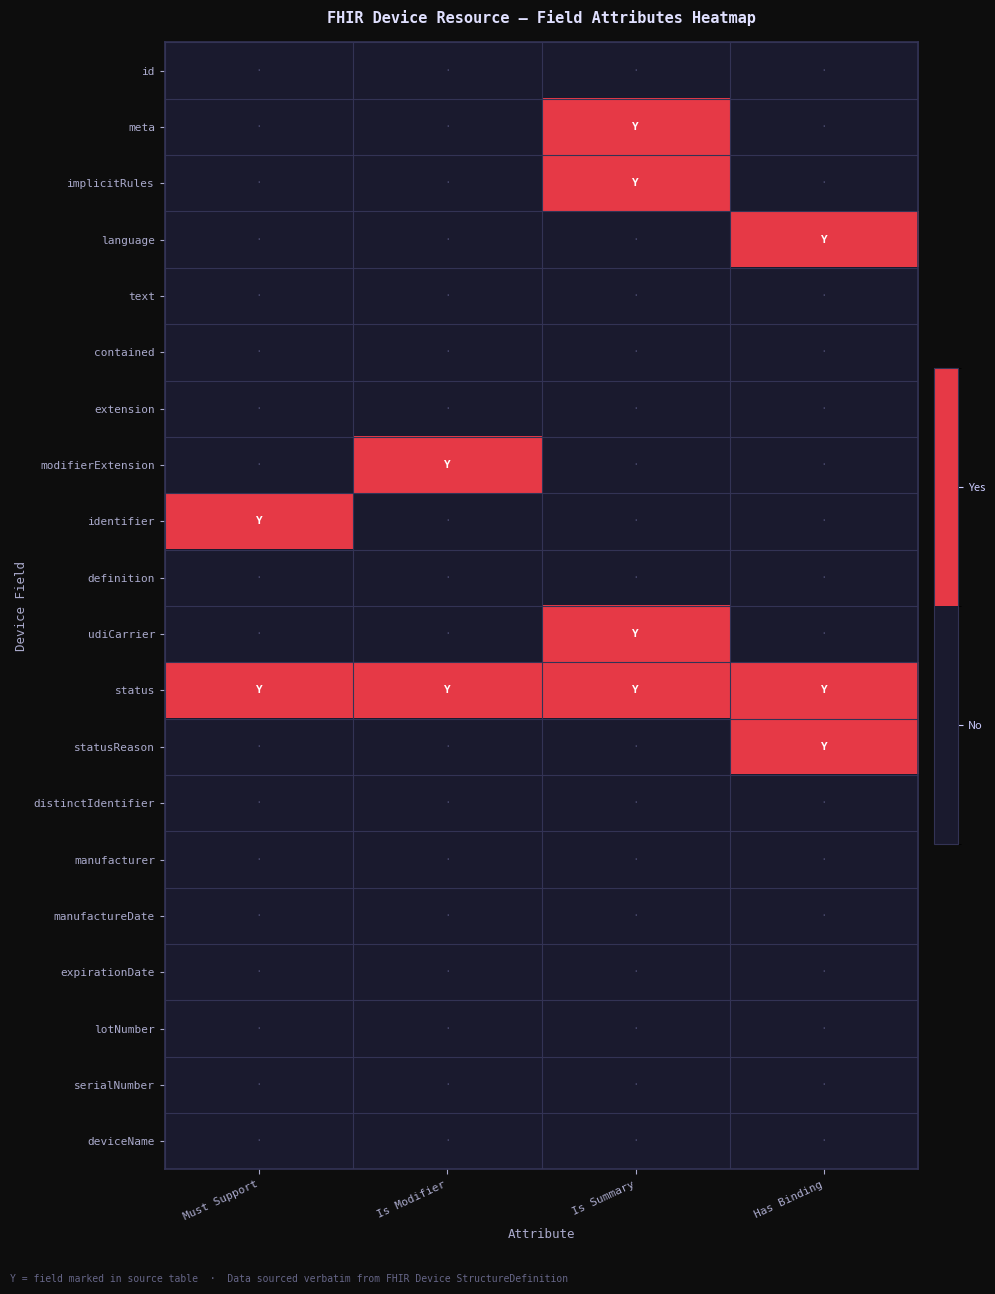

Reading left to right, what are all the values shown in this chart?

id: Must Support=0	Is Modifier=0	Is Summary=0	Has Binding=0
meta: Must Support=0	Is Modifier=0	Is Summary=1	Has Binding=0
implicitRules: Must Support=0	Is Modifier=0	Is Summary=1	Has Binding=0
language: Must Support=0	Is Modifier=0	Is Summary=0	Has Binding=1
text: Must Support=0	Is Modifier=0	Is Summary=0	Has Binding=0
contained: Must Support=0	Is Modifier=0	Is Summary=0	Has Binding=0
extension: Must Support=0	Is Modifier=0	Is Summary=0	Has Binding=0
modifierExtension: Must Support=0	Is Modifier=1	Is Summary=0	Has Binding=0
identifier: Must Support=1	Is Modifier=0	Is Summary=0	Has Binding=0
definition: Must Support=0	Is Modifier=0	Is Summary=0	Has Binding=0
udiCarrier: Must Support=0	Is Modifier=0	Is Summary=1	Has Binding=0
status: Must Support=1	Is Modifier=1	Is Summary=1	Has Binding=1
statusReason: Must Support=0	Is Modifier=0	Is Summary=0	Has Binding=1
distinctIdentifier: Must Support=0	Is Modifier=0	Is Summary=0	Has Binding=0
manufacturer: Must Support=0	Is Modifier=0	Is Summary=0	Has Binding=0
manufactureDate: Must Support=0	Is Modifier=0	Is Summary=0	Has Binding=0
expirationDate: Must Support=0	Is Modifier=0	Is Summary=0	Has Binding=0
lotNumber: Must Support=0	Is Modifier=0	Is Summary=0	Has Binding=0
serialNumber: Must Support=0	Is Modifier=0	Is Summary=0	Has Binding=0
deviceName: Must Support=0	Is Modifier=0	Is Summary=0	Has Binding=0